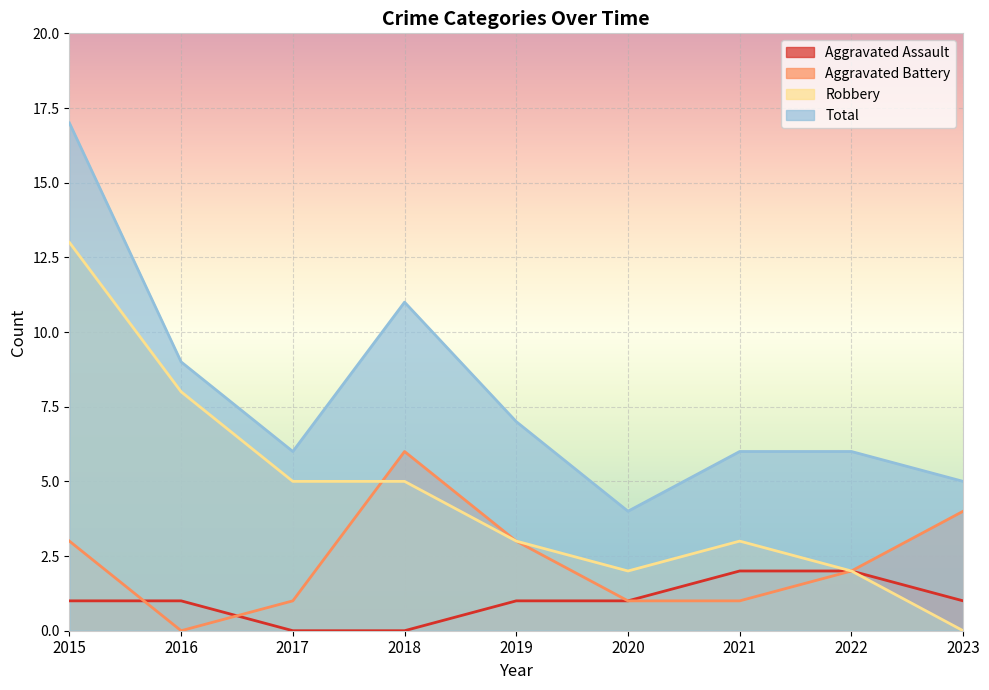

How many interior local peaks does the Total series have?

1